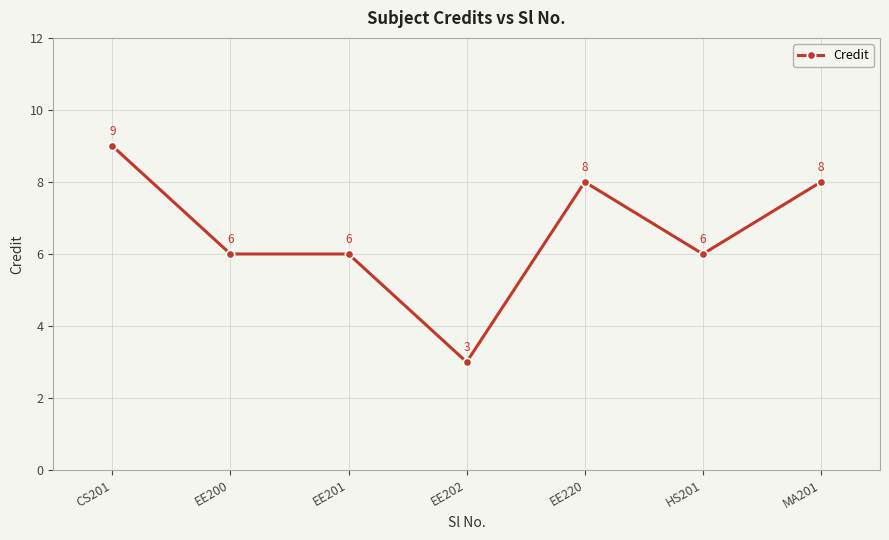

Count the values in the range 6 to 8.

5